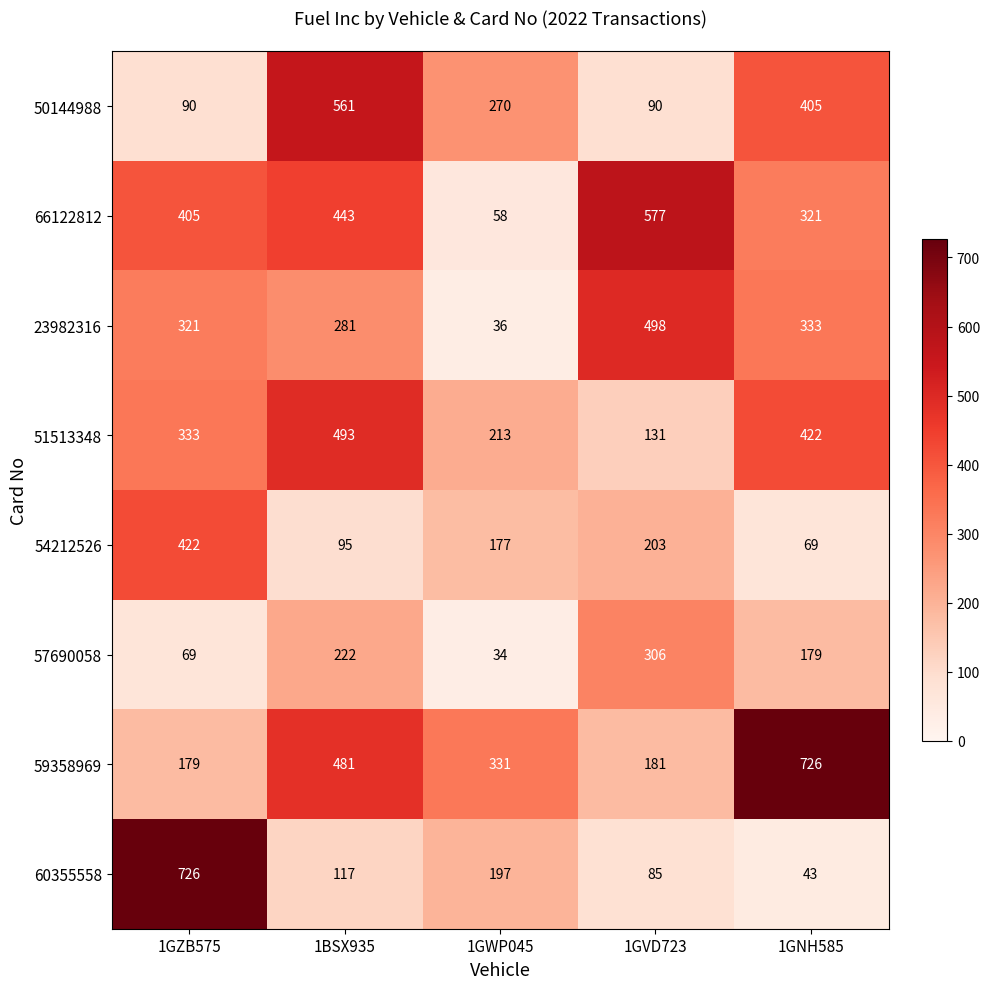

Rank the categories by 57690058 value from highest to lowest.

1GVD723, 1BSX935, 1GNH585, 1GZB575, 1GWP045